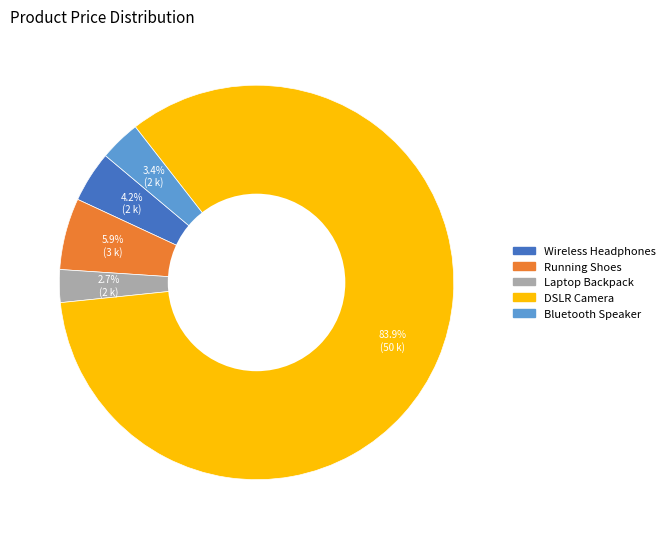

Count the number of slices in the pie.

5